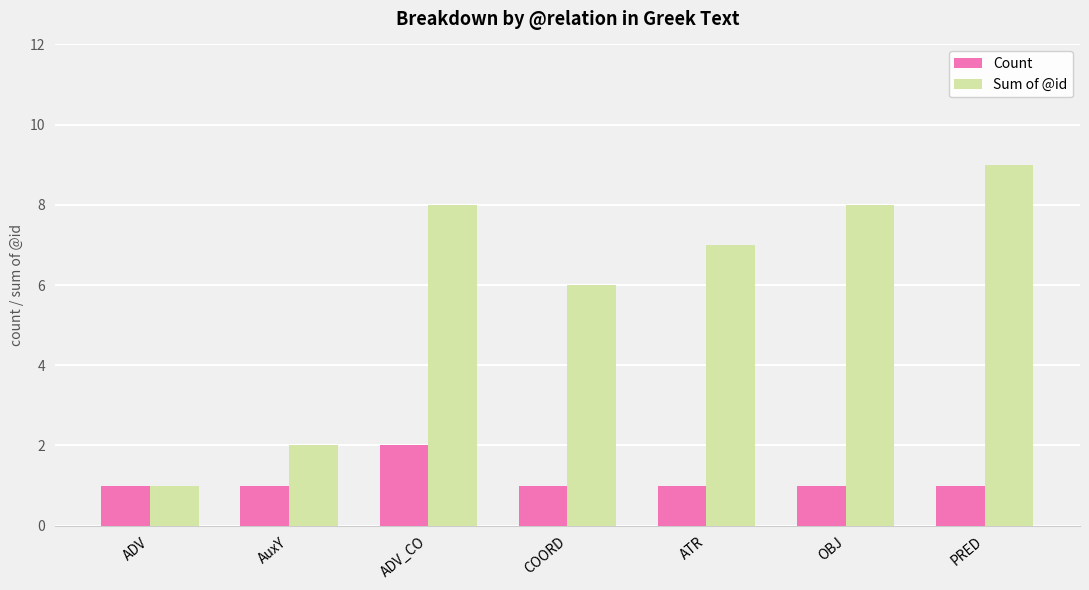

The Sum of @id series shows 1 at ADV. True or false?

True